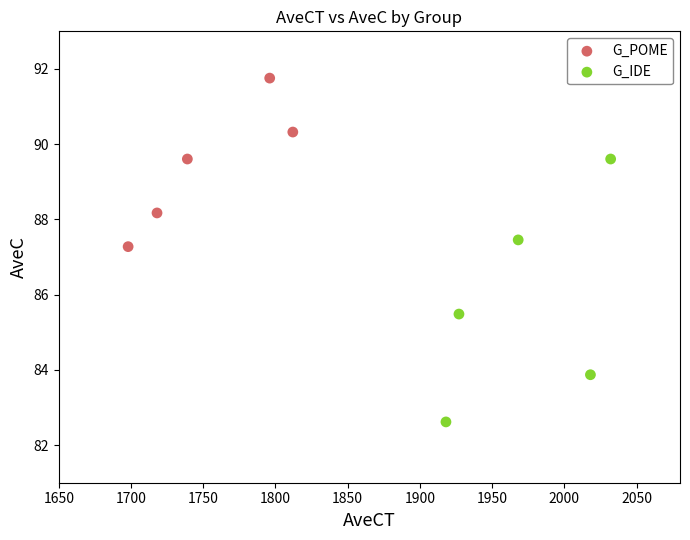

Which series reaches the maximum Y coordinate?

G_POME